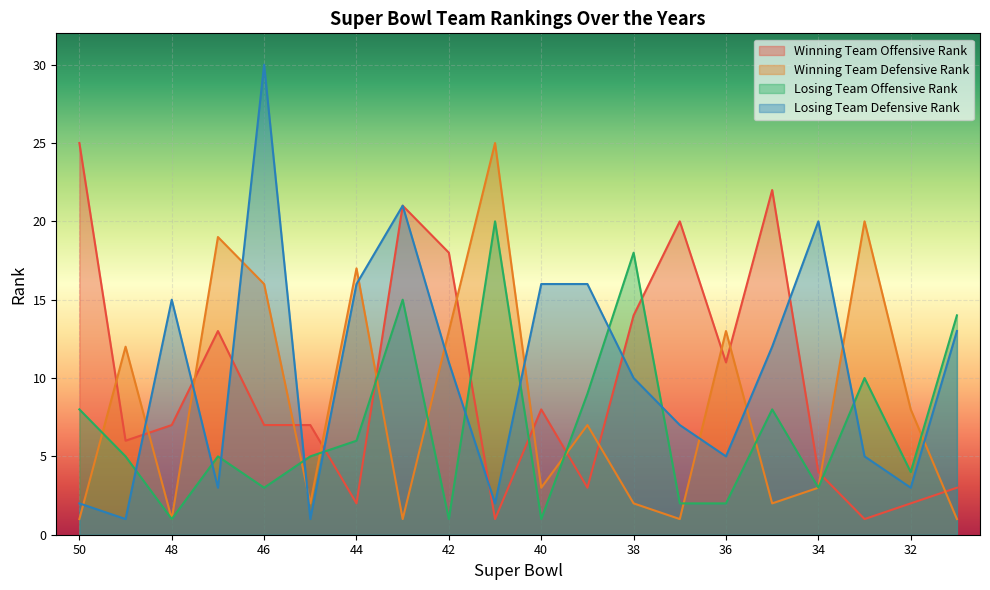

List the series in order of their peak value, highest first.

Losing Team Defensive Rank, Winning Team Offensive Rank, Winning Team Defensive Rank, Losing Team Offensive Rank